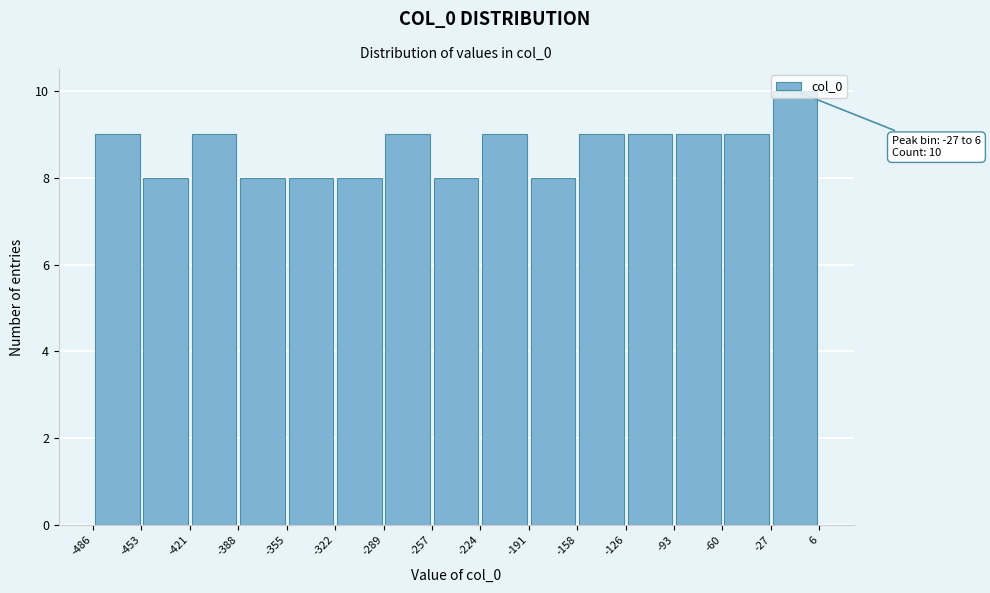

Over which range of the x-axis is the bar tallest?

-27 to 6